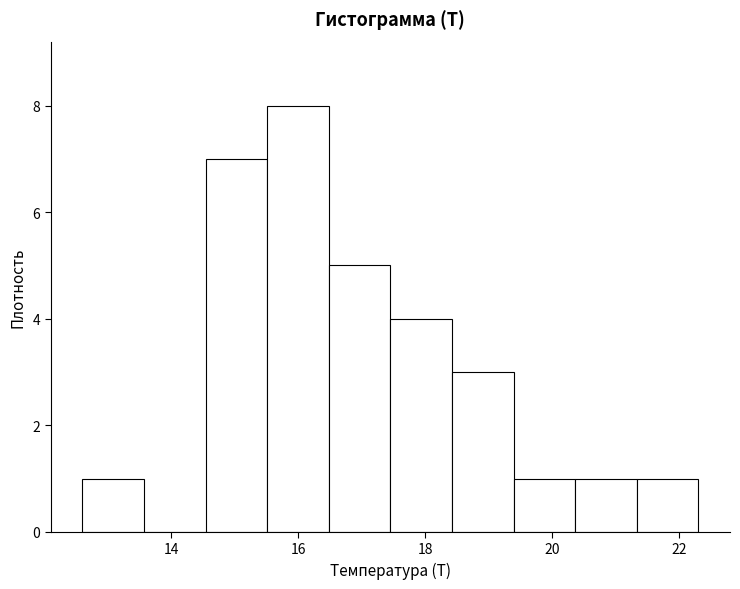

How tall is the bar that spans 15.6 to 16.4 on the x-axis? Neither the bar edges nor the heights are printed on the chart, so give them approximately, as read against the axes.

8